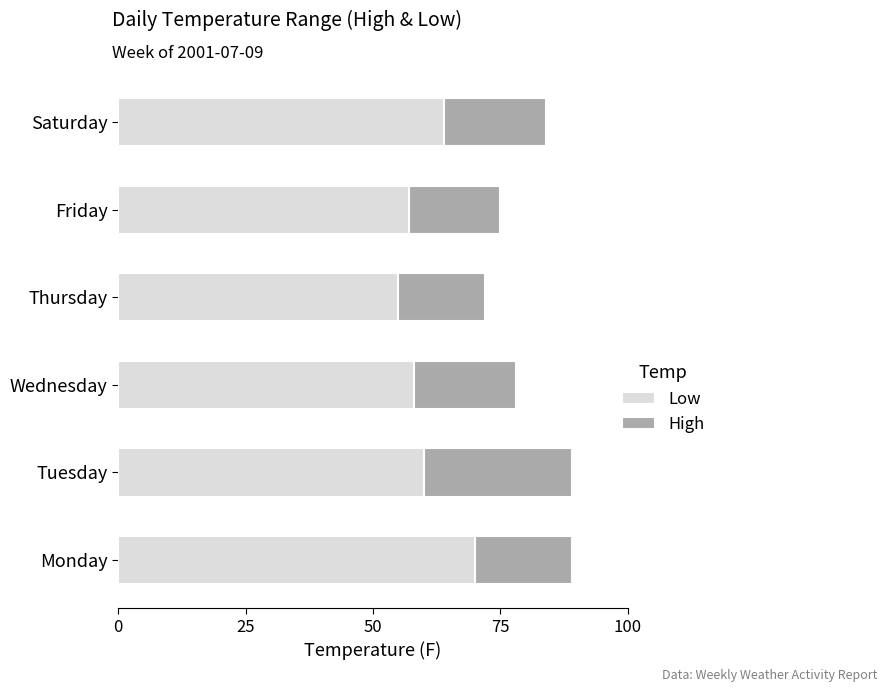

What is the total value across all series at Tuesday?

89